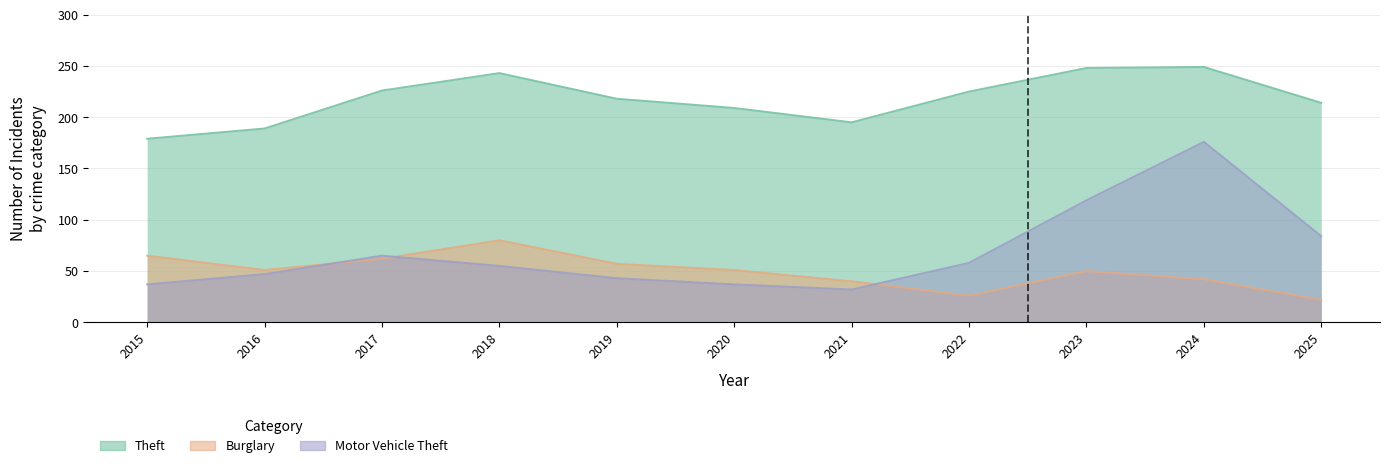

At which category does Theft reach its first local valley?

2021